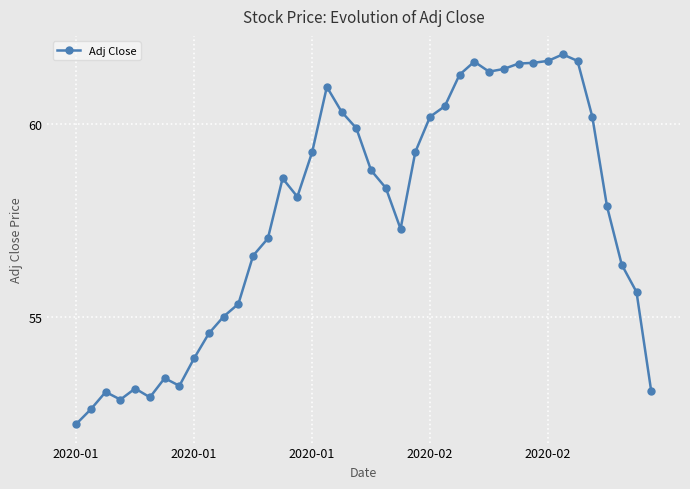

Does the chart display data point markers on the line(s)?

Yes